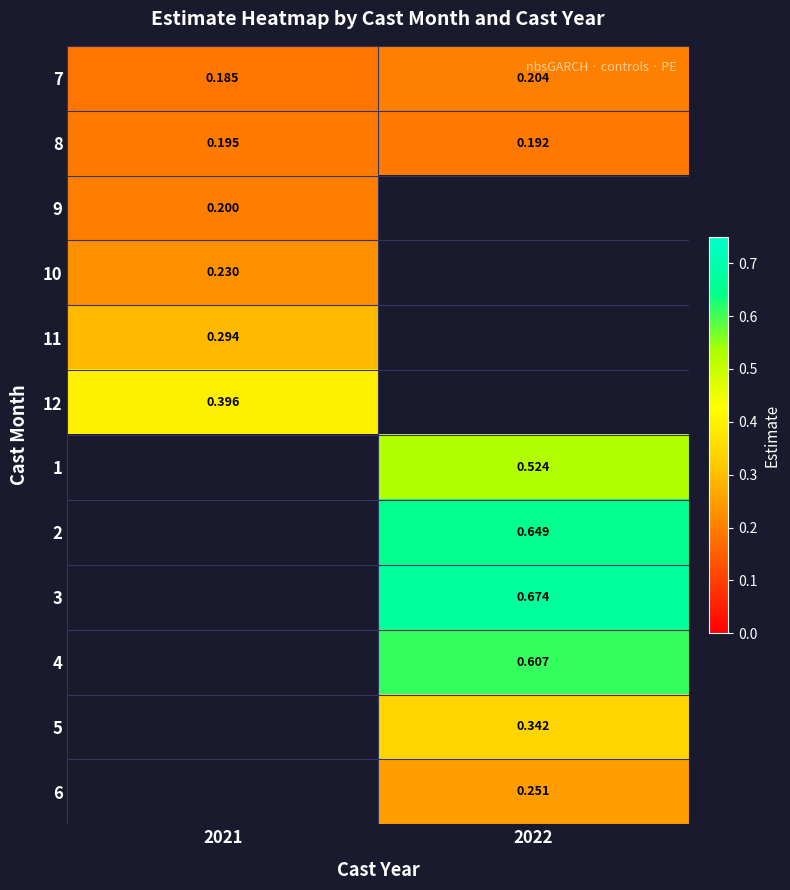

What is the spread (max minus min) of values at 2021?

0.2